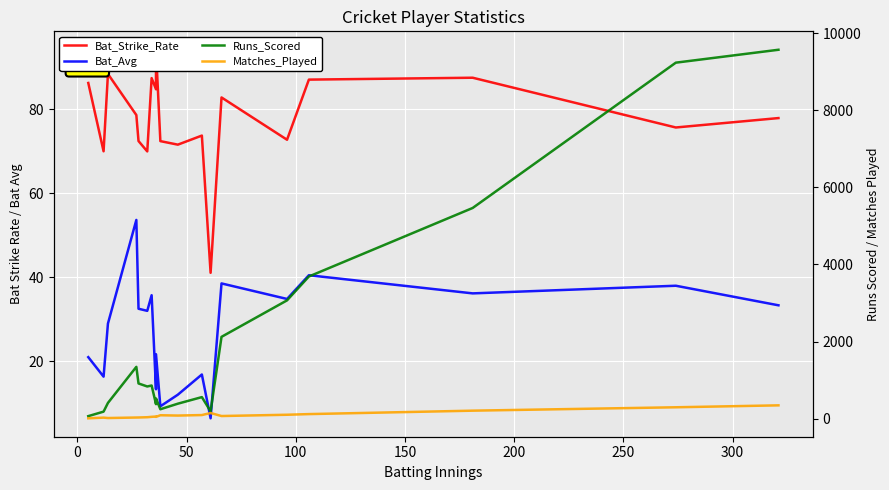

The Bat_Strike_Rate series shows 50.4 at 18. True or false?

False